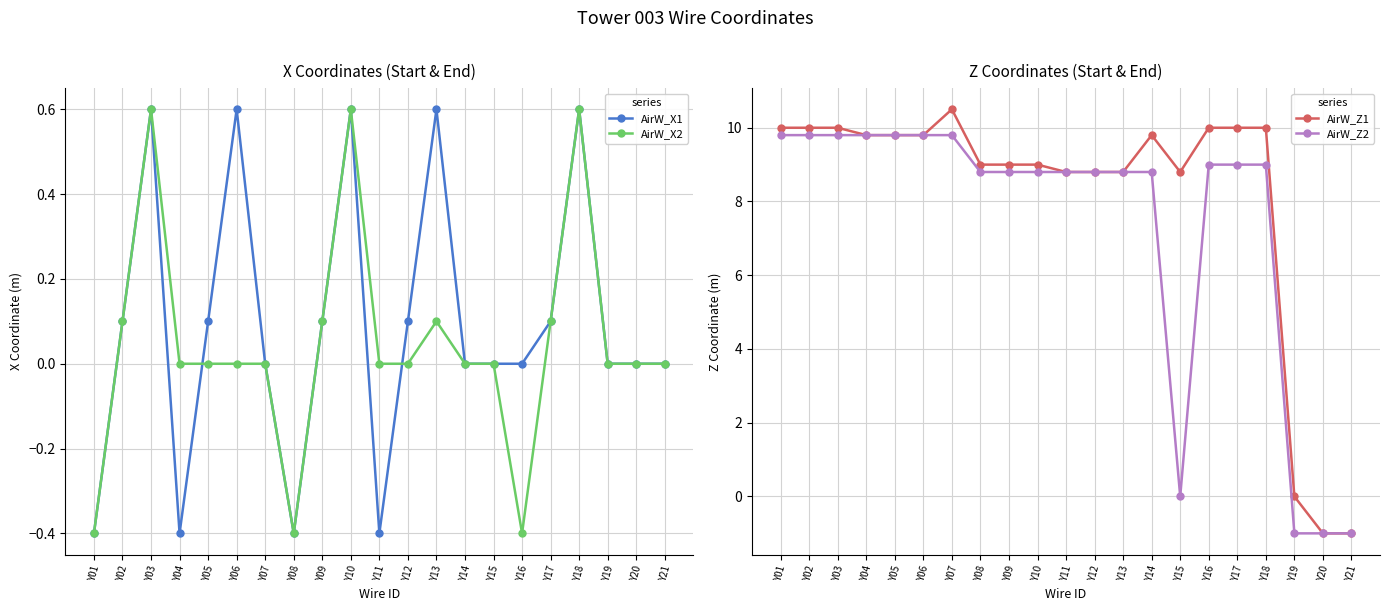

Reading right to left, what are all the values shown in this chart?

AirW_X1: Y21=0.0	Y20=0.0	Y19=0.0	Y18=0.6	Y17=0.1	Y16=0.0	Y15=0.0	Y14=0.0	Y13=0.6	Y12=0.1	Y11=-0.4	Y10=0.6	Y09=0.1	Y08=-0.4	Y07=0.0	Y06=0.6	Y05=0.1	Y04=-0.4	Y03=0.6	Y02=0.1	Y01=-0.4
AirW_X2: Y21=0.0	Y20=0.0	Y19=0.0	Y18=0.6	Y17=0.1	Y16=-0.4	Y15=0.0	Y14=0.0	Y13=0.1	Y12=0.0	Y11=0.0	Y10=0.6	Y09=0.1	Y08=-0.4	Y07=0.0	Y06=0.0	Y05=0.0	Y04=0.0	Y03=0.6	Y02=0.1	Y01=-0.4
AirW_Z1: Y21=-1.0	Y20=-1.0	Y19=0.0	Y18=10.0	Y17=10.0	Y16=10.0	Y15=8.8	Y14=9.8	Y13=8.8	Y12=8.8	Y11=8.8	Y10=9.0	Y09=9.0	Y08=9.0	Y07=10.5	Y06=9.8	Y05=9.8	Y04=9.8	Y03=10.0	Y02=10.0	Y01=10.0
AirW_Z2: Y21=-1.0	Y20=-1.0	Y19=-1.0	Y18=9.0	Y17=9.0	Y16=9.0	Y15=0.0	Y14=8.8	Y13=8.8	Y12=8.8	Y11=8.8	Y10=8.8	Y09=8.8	Y08=8.8	Y07=9.8	Y06=9.8	Y05=9.8	Y04=9.8	Y03=9.8	Y02=9.8	Y01=9.8